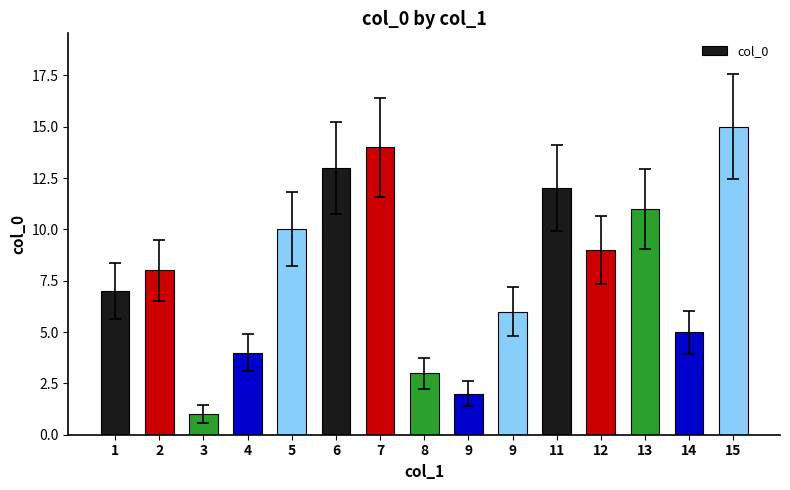

How many bars are there in total?

15